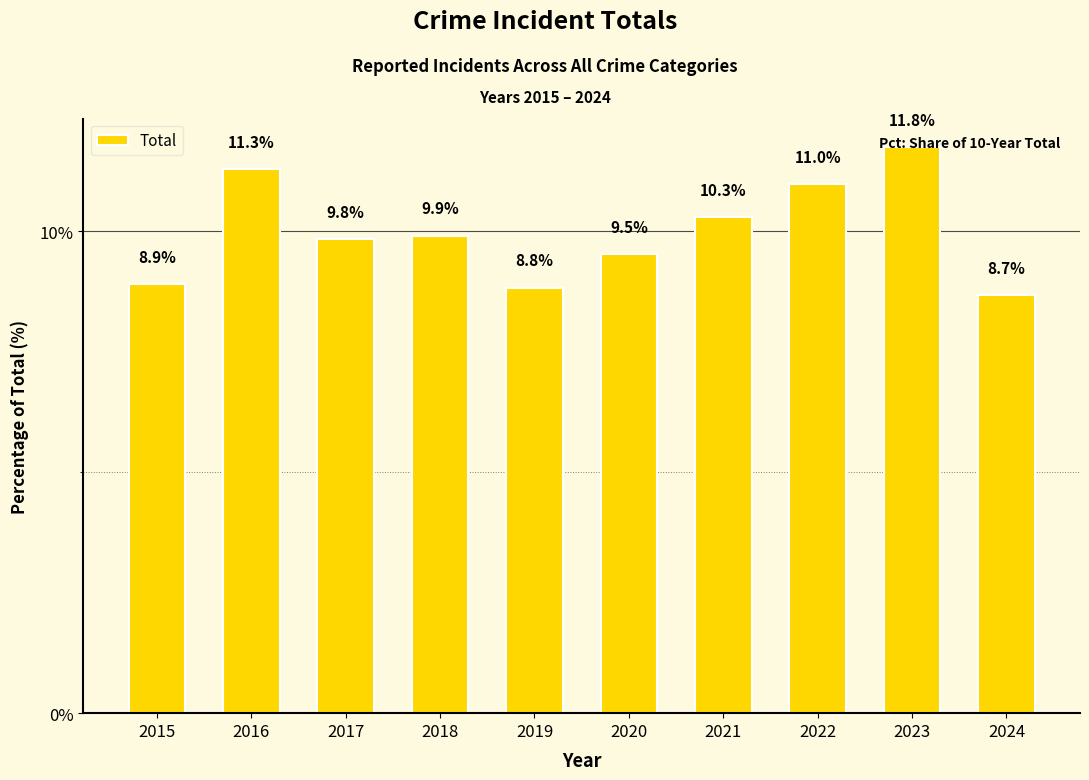

What is the maximum value shown in the chart?

11.8